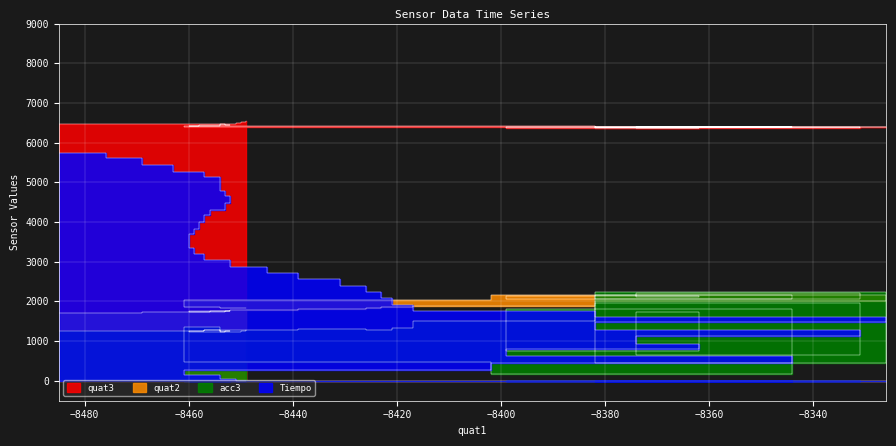

Which series has the largest total across all categories?

quat3